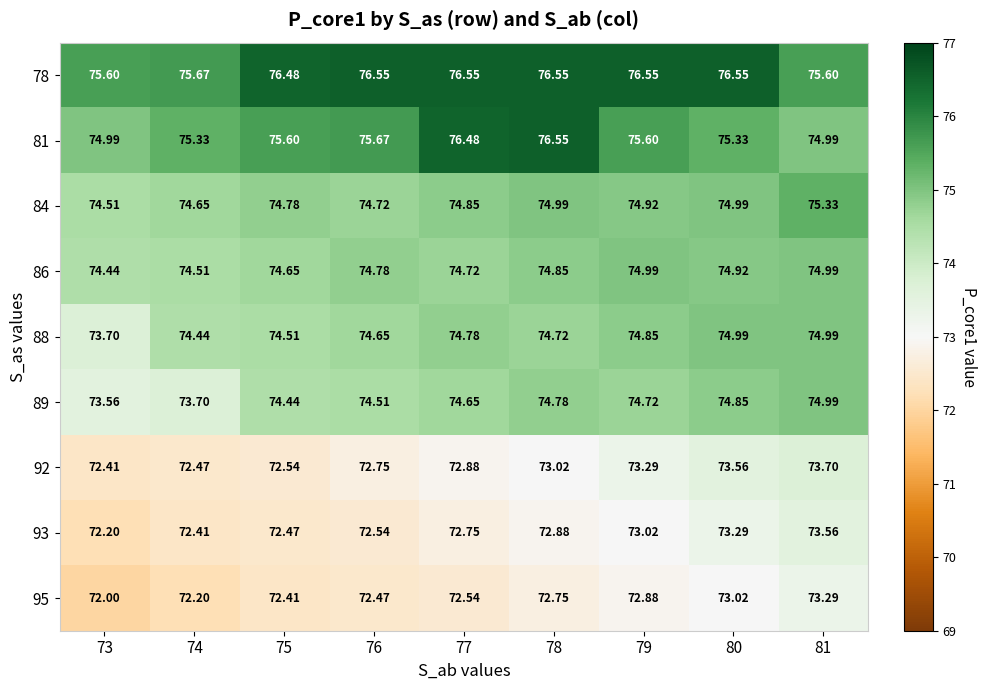

What is the difference between the highest and lowest values at 78?

3.8